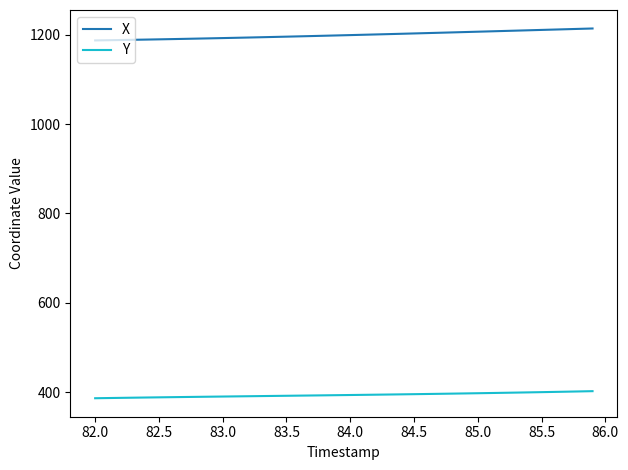

True or false: X and Y intersect in this chart.

False